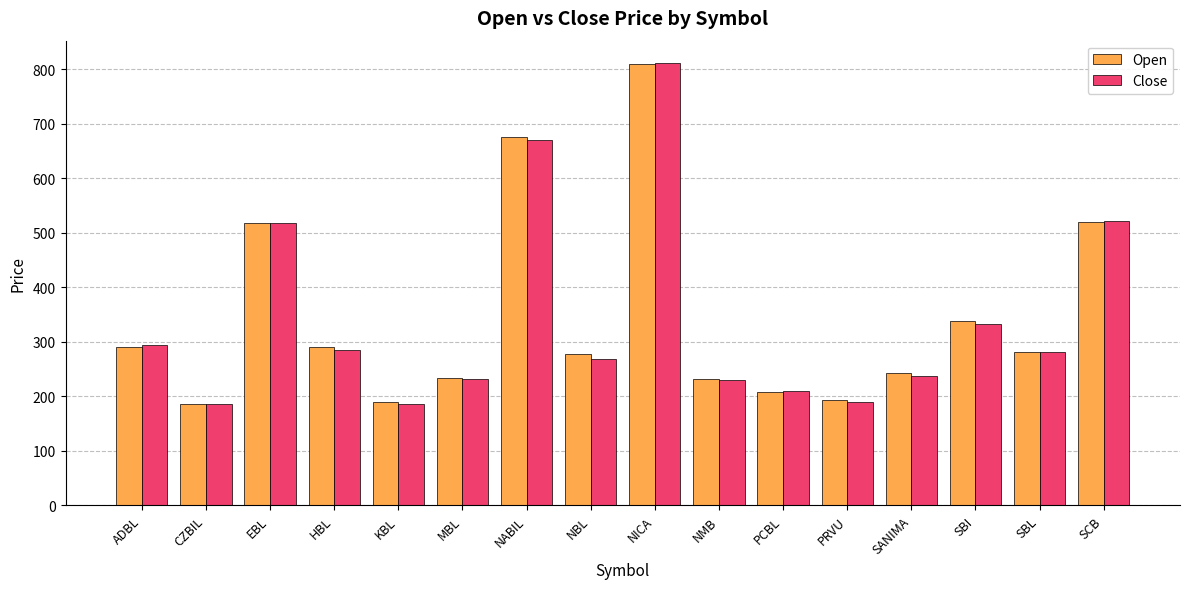

At how many categories does at least one series exceed 306?

5